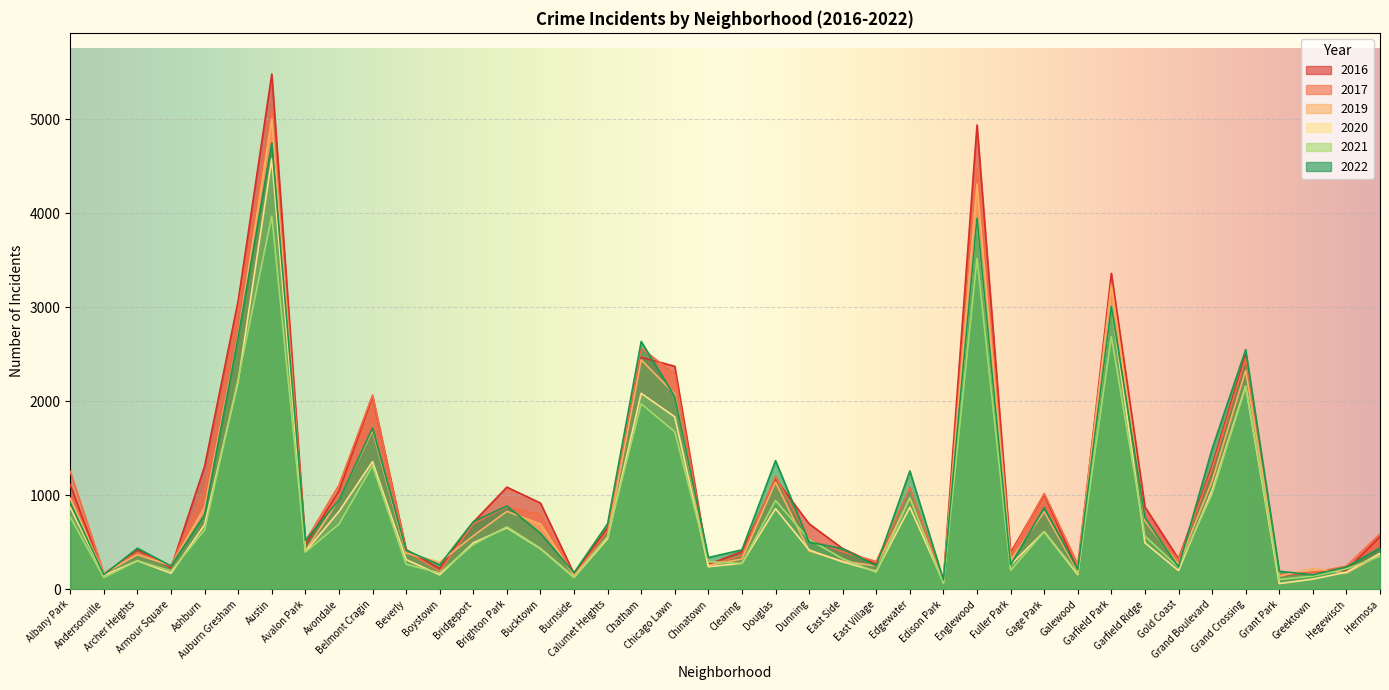

Does the chart display data point markers on the line(s)?

No